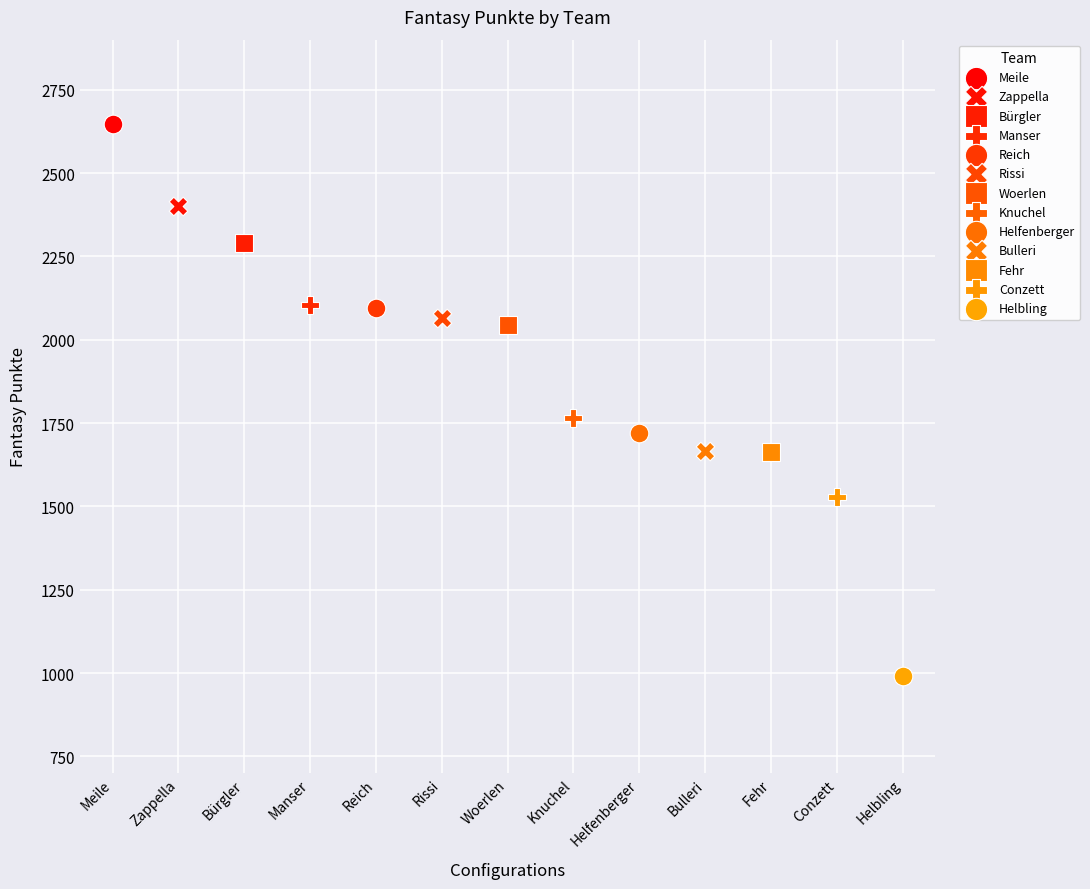

What are all the series names shown in the legend?

Meile, Zappella, Bürgler, Manser, Reich, Rissi, Woerlen, Knuchel, Helfenberger, Bulleri, Fehr, Conzett, Helbling